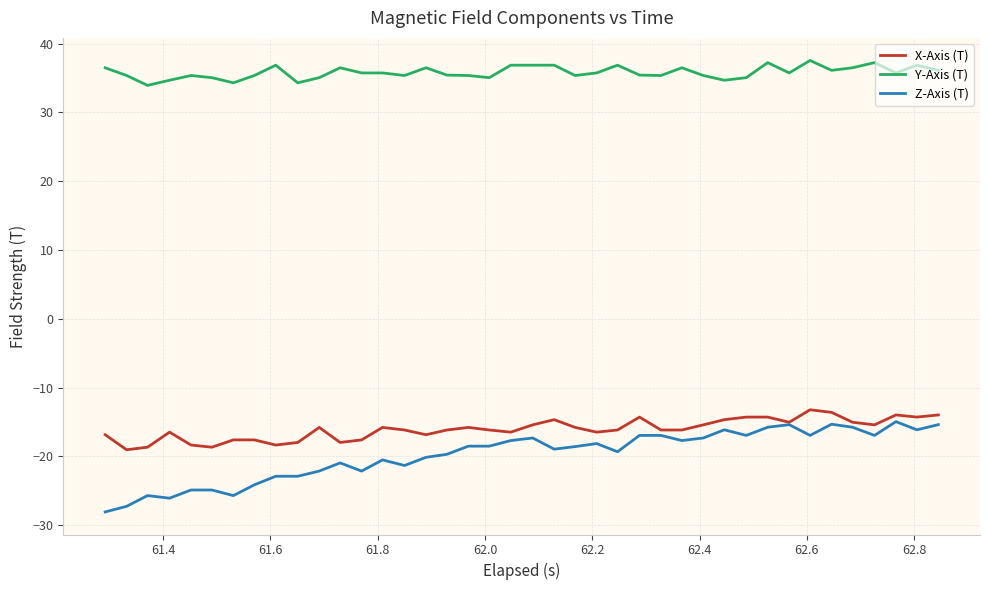

Which series has the largest total across all categories?

Y-Axis (T)